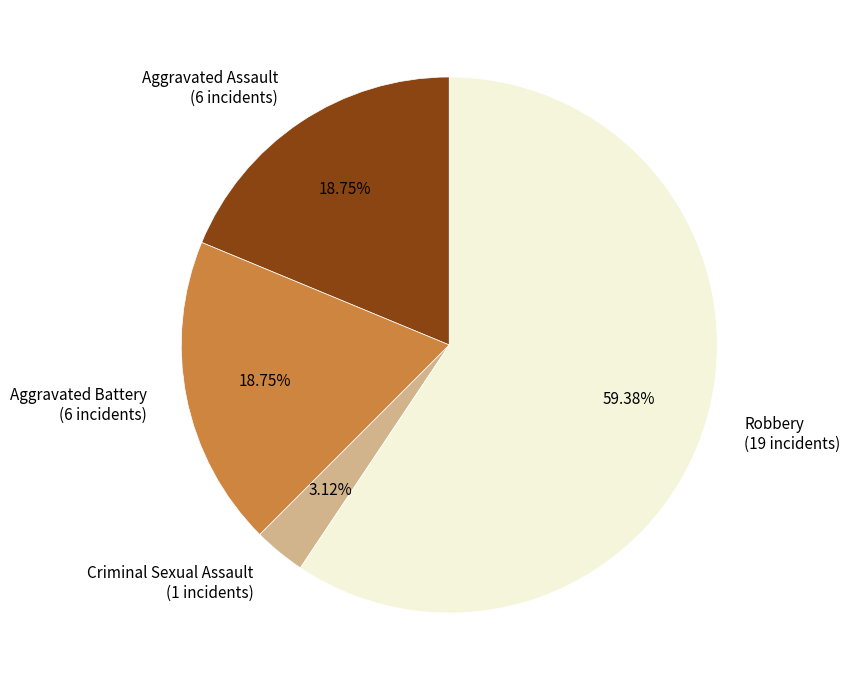

Is the sum of Criminal Sexual Assault (1 incidents) and Aggravated Battery (6 incidents) greater than half?

No